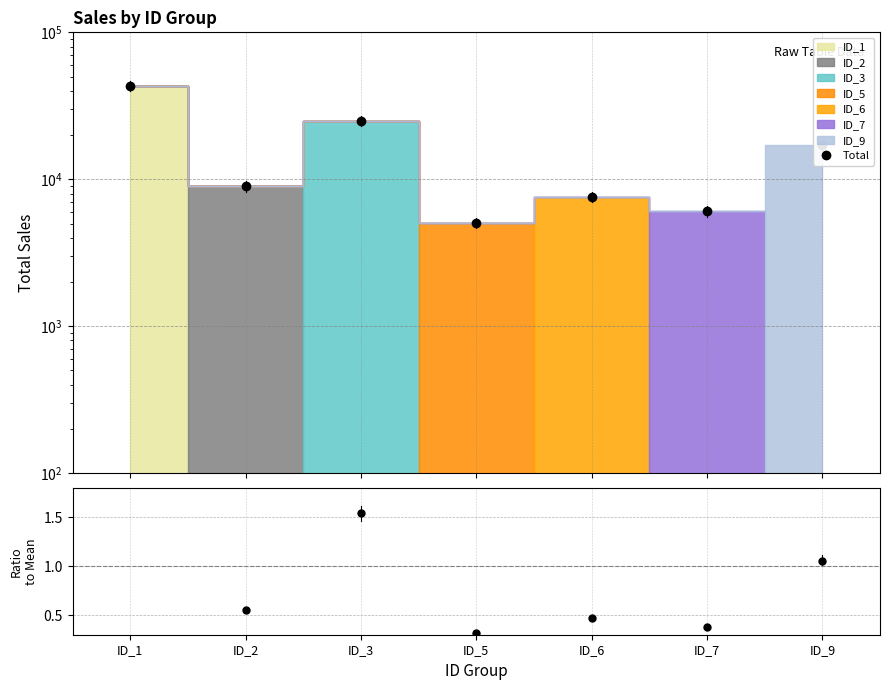

The Ratio series shows 0.5 at ID_6. True or false?

True